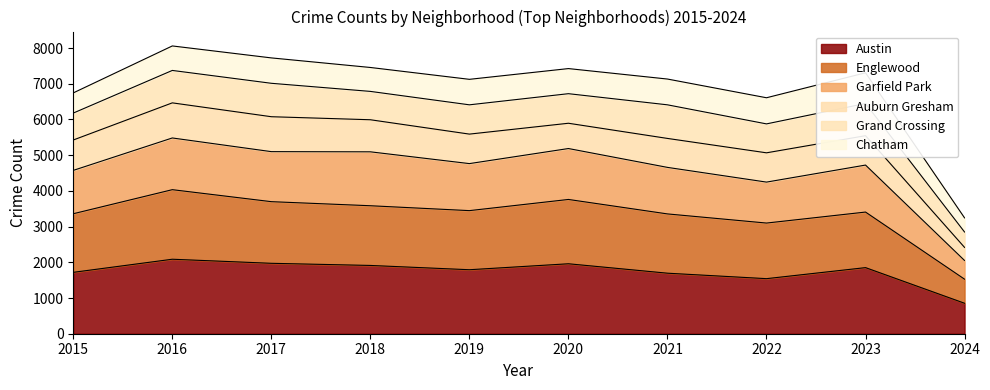

List the labels in order of Austin value, smallest first.

2024, 2022, 2021, 2015, 2019, 2023, 2018, 2020, 2017, 2016